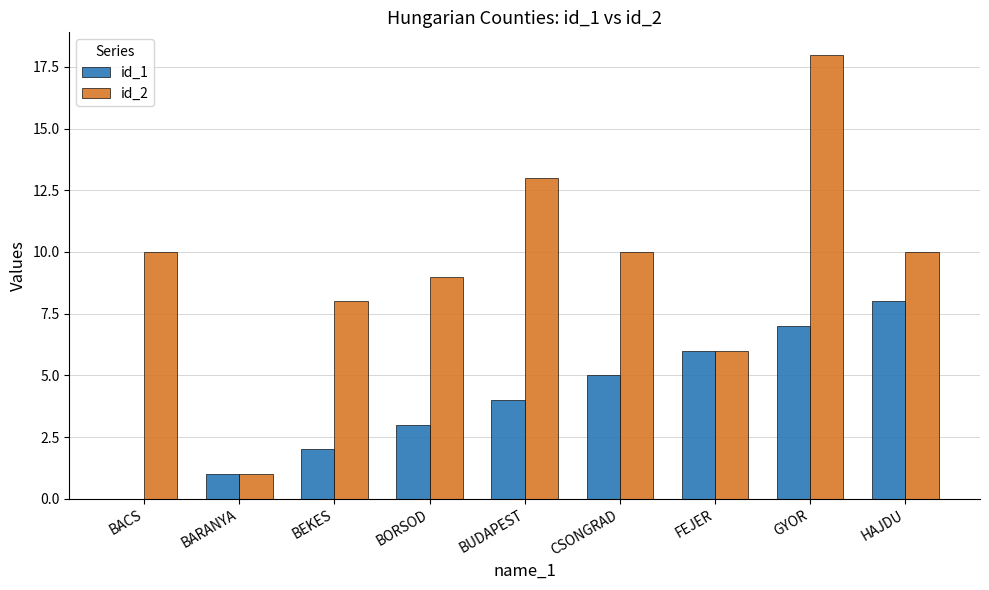

What is the sum of all id_1 values?

36